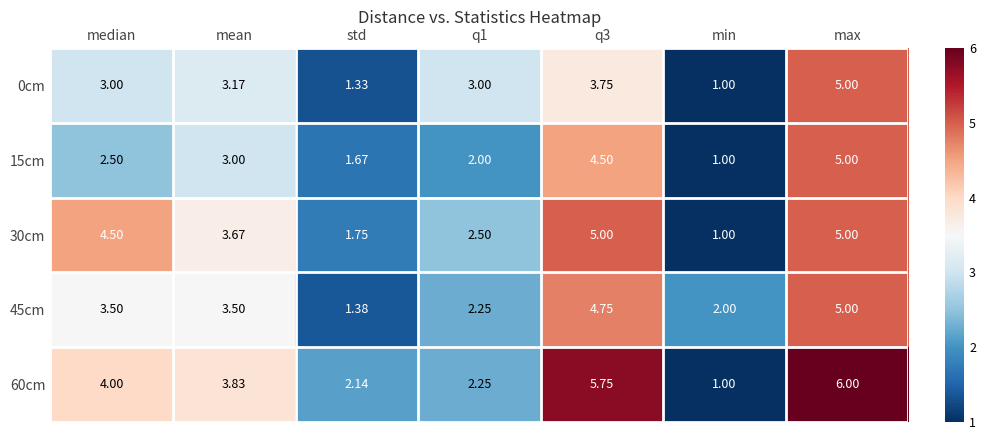

What is the greatest value displayed?

6.0